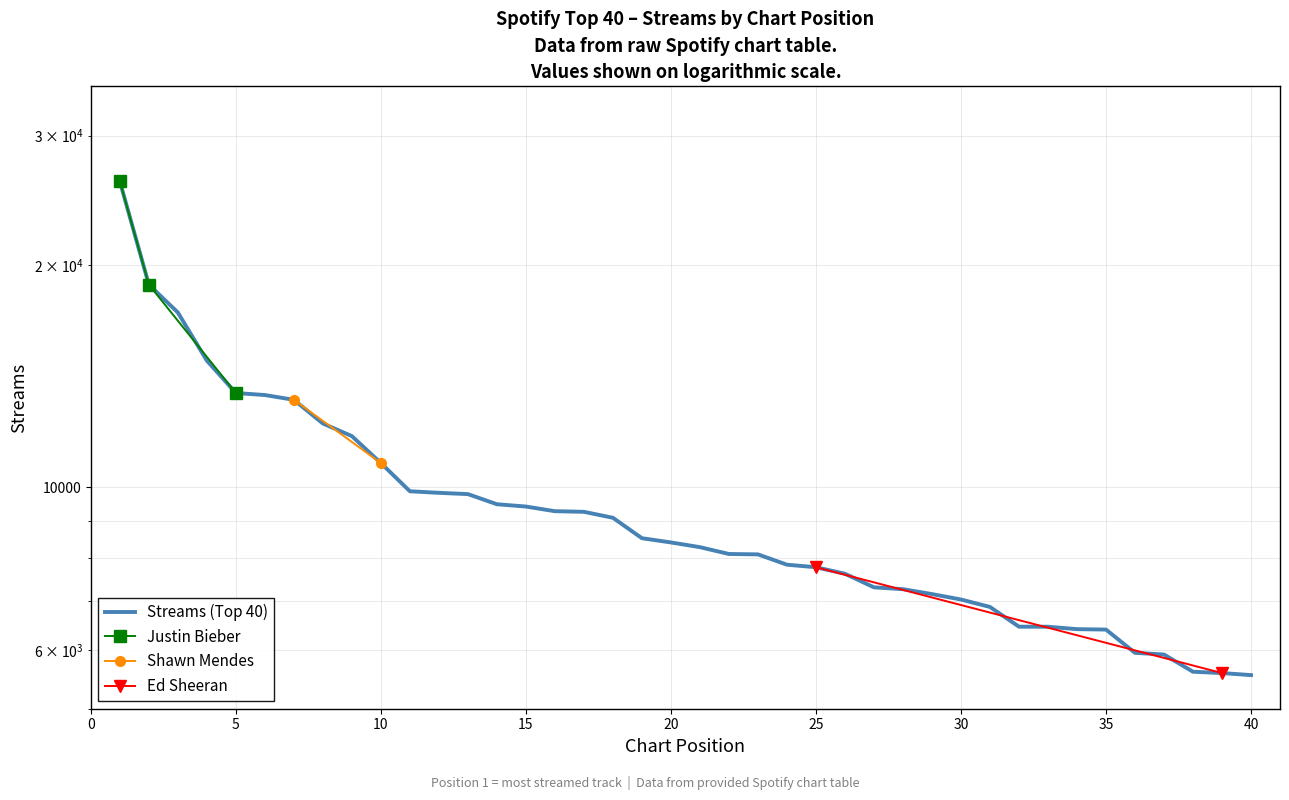

The value at 33 is 9240. True or false?

False